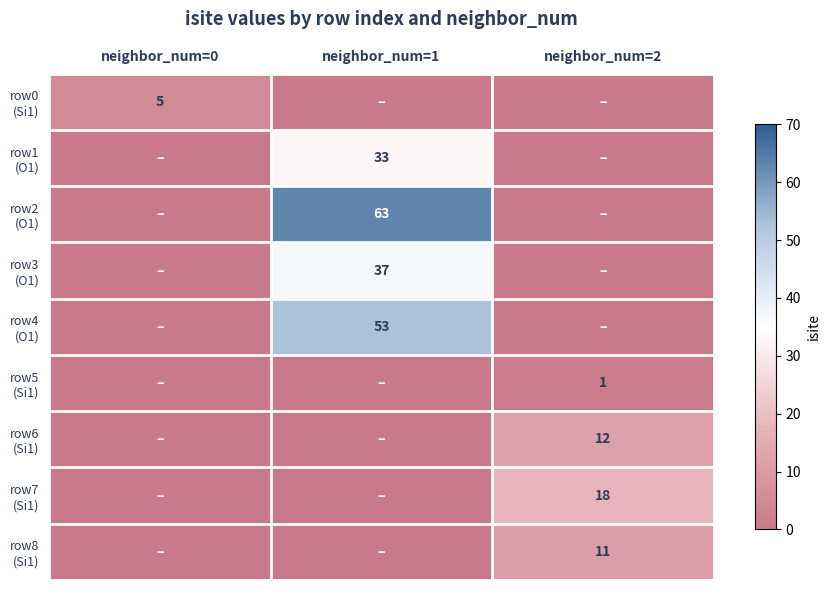

Which series has the largest range (max minus min)?

row2 (O1)